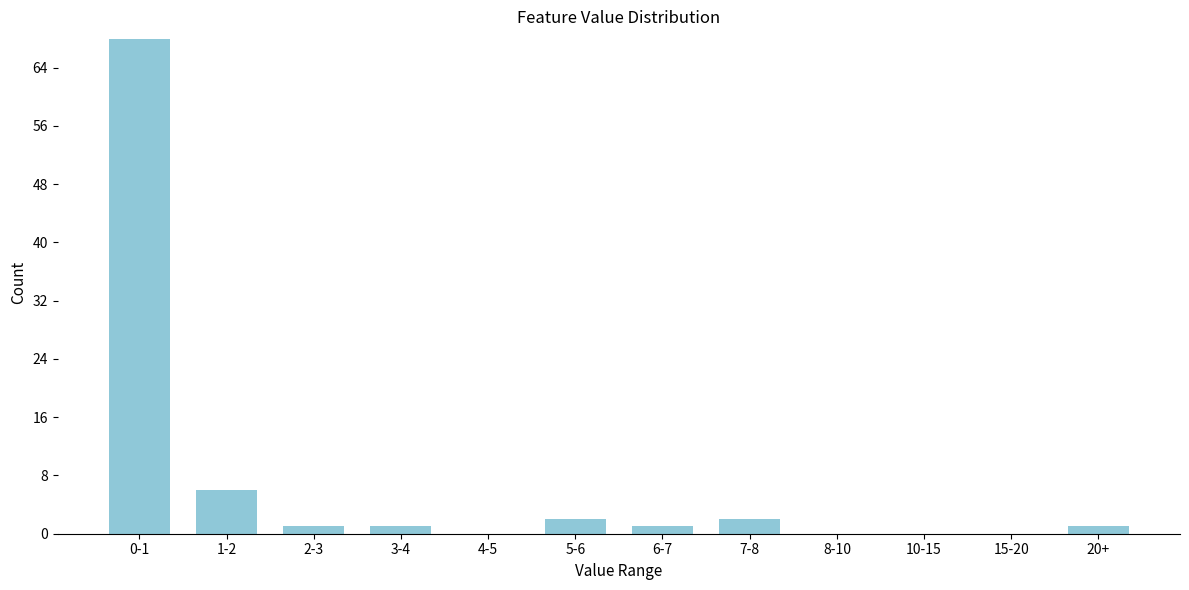

Reading right to left, transcribe all the data shown in this chart.

20+=1	15-20=0	10-15=0	8-10=0	7-8=2	6-7=1	5-6=2	4-5=0	3-4=1	2-3=1	1-2=6	0-1=68